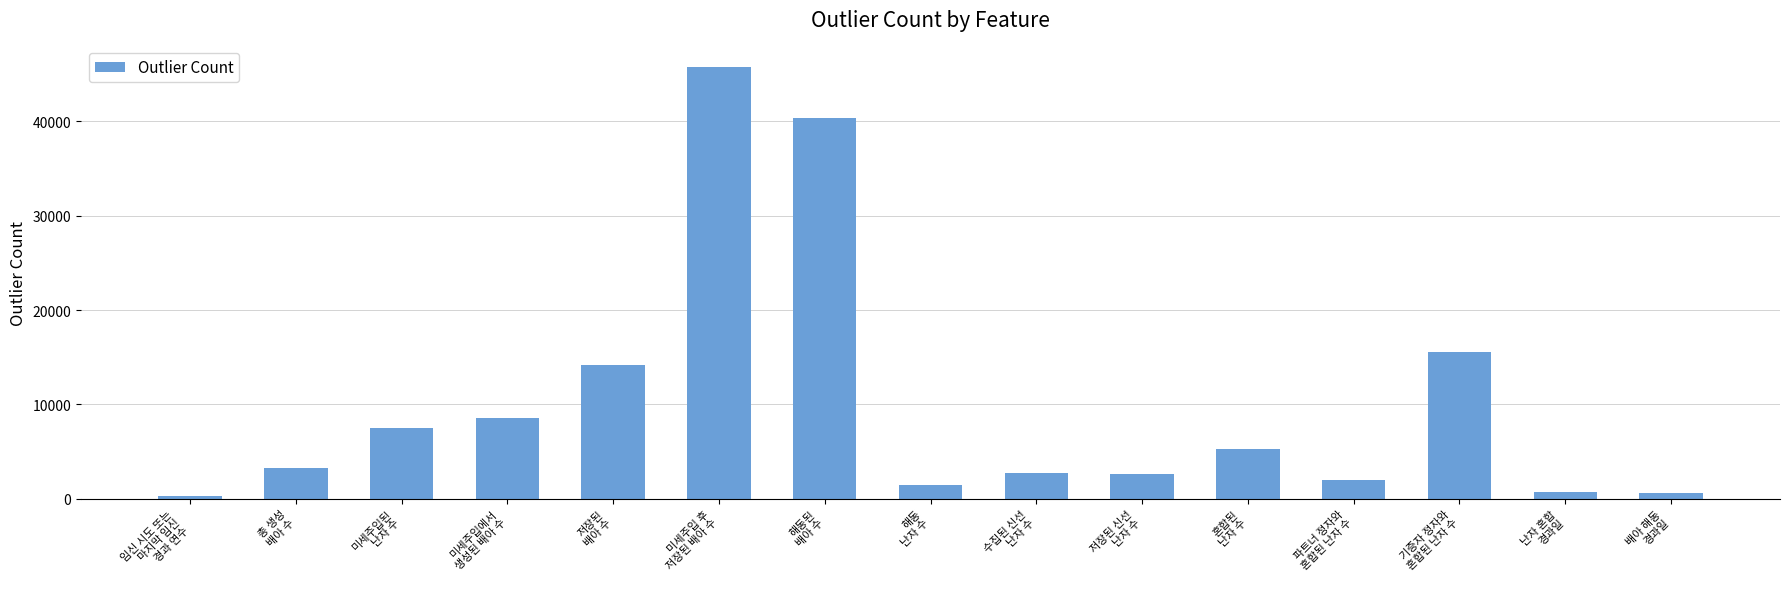

Which has a higher value, 기증자 정자와
혼합된 난자 수 or 파트너 정자와
혼합된 난자 수?

기증자 정자와
혼합된 난자 수